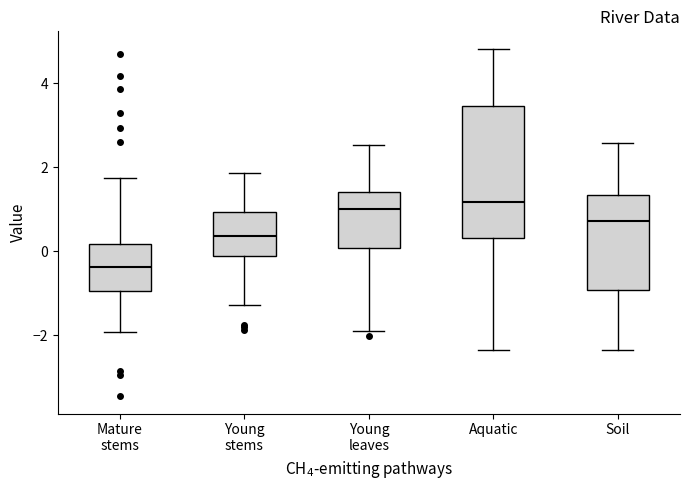

Where does the median line of the box for Aquatic sit on the y-axis? The values are not printed on the chart, so give them approximately, as read against the axis.

1.2